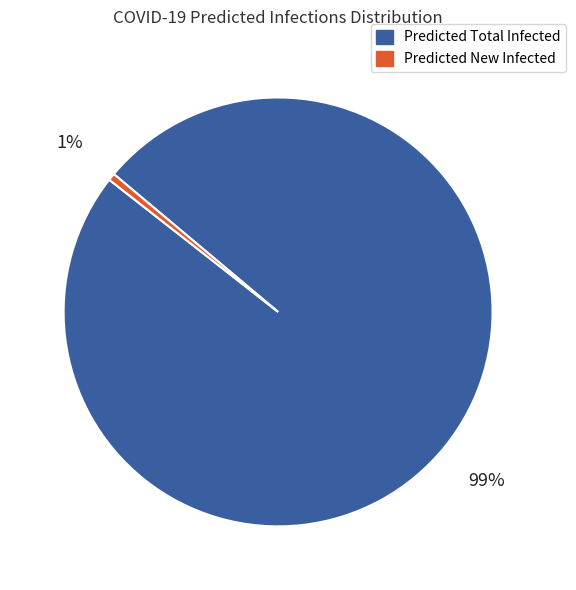

To the nearest percent, what percentage of the pie is Predicted New Infected?

1%